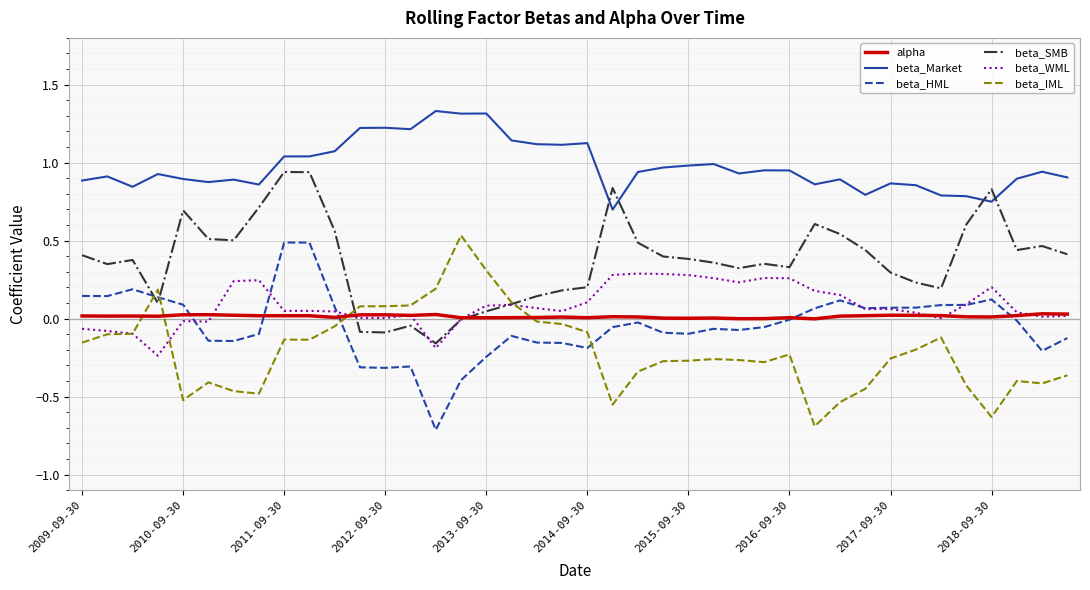

Which series ends up on top after the final intersection of beta_Market and beta_SMB?

beta_Market